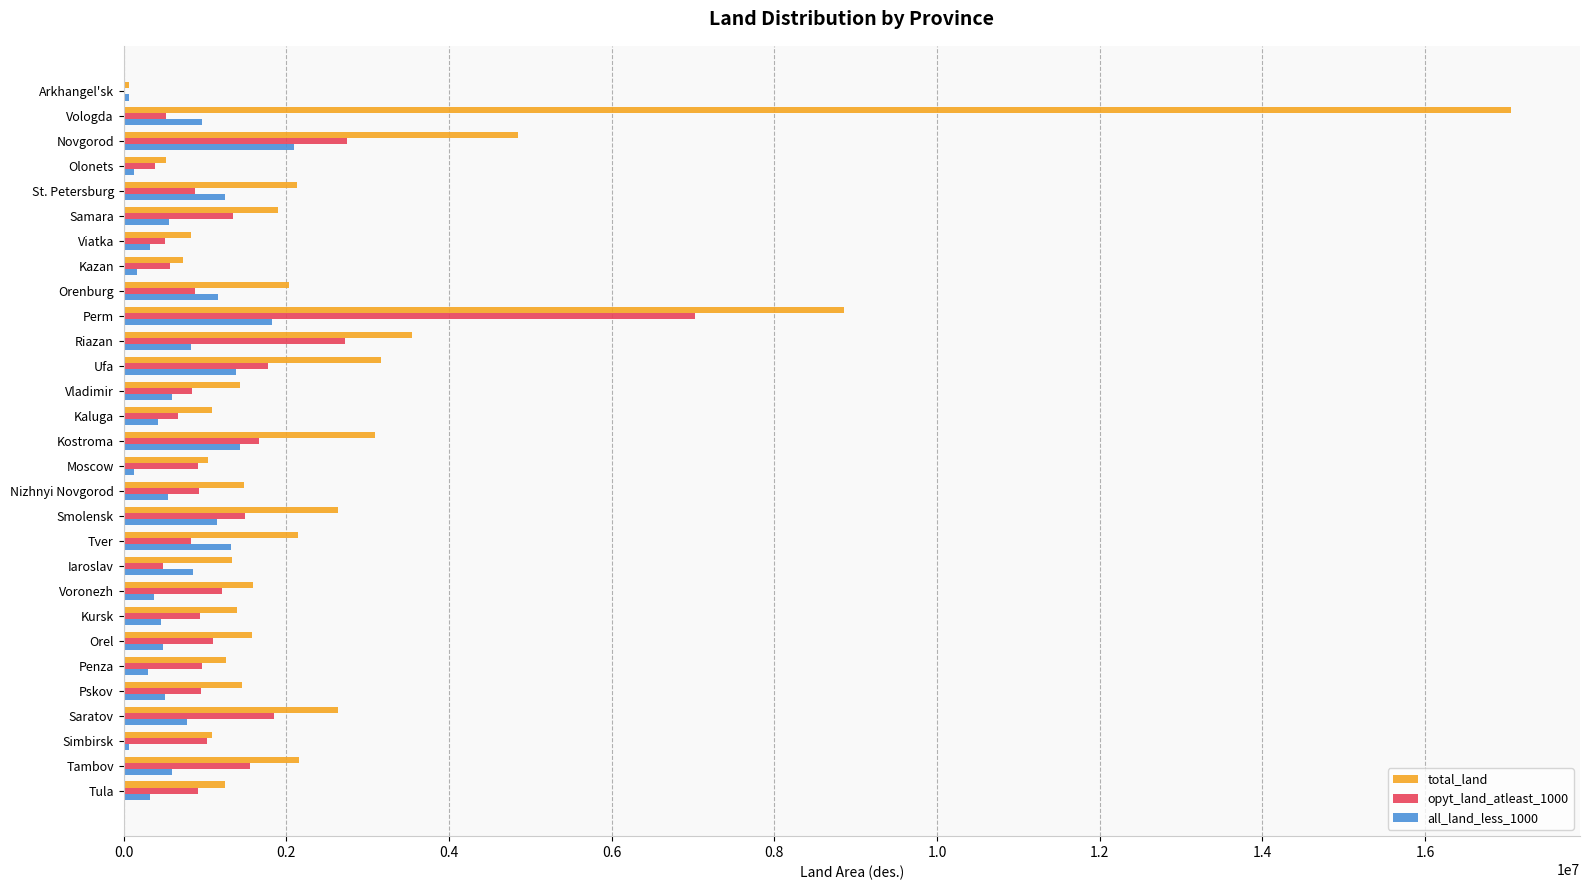

Between Kaluga and Smolensk, which series saw the biggest shift?

total_land